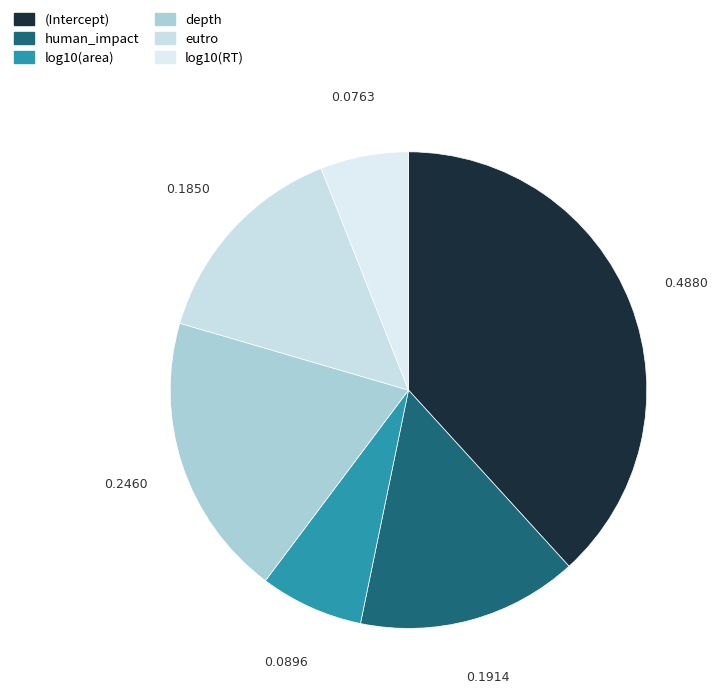

What is the change in value from (Intercept) to log10(RT)?

-0.4